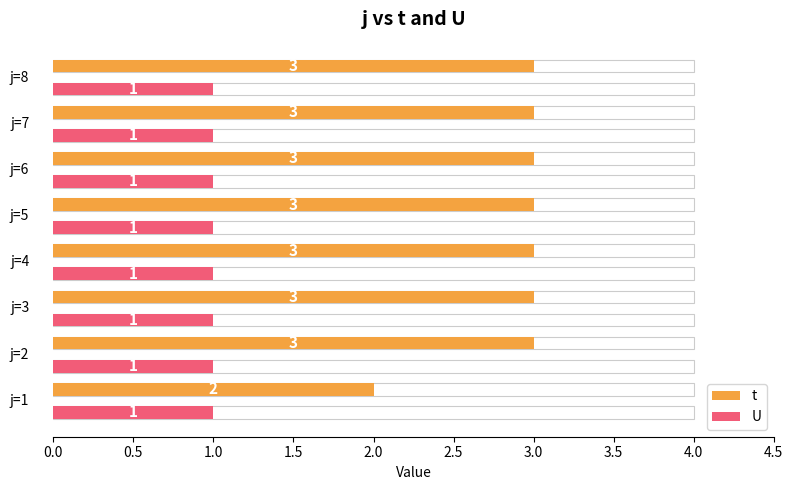

At 0.0, list the series in order from smallest to largest.

U, t